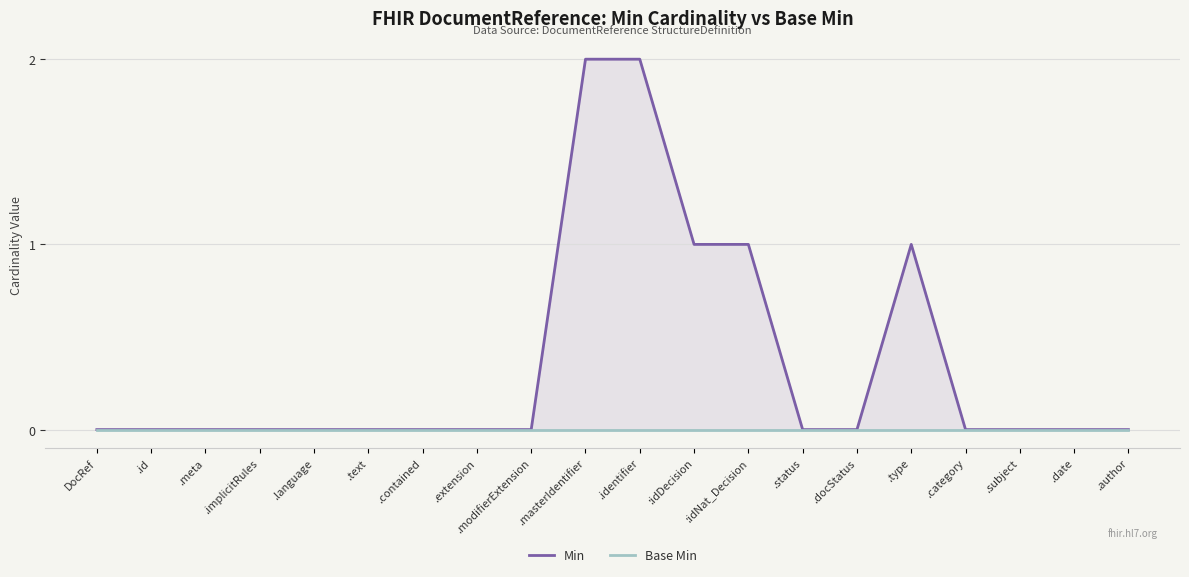

At how many categories does at least one series exceed 1?

2